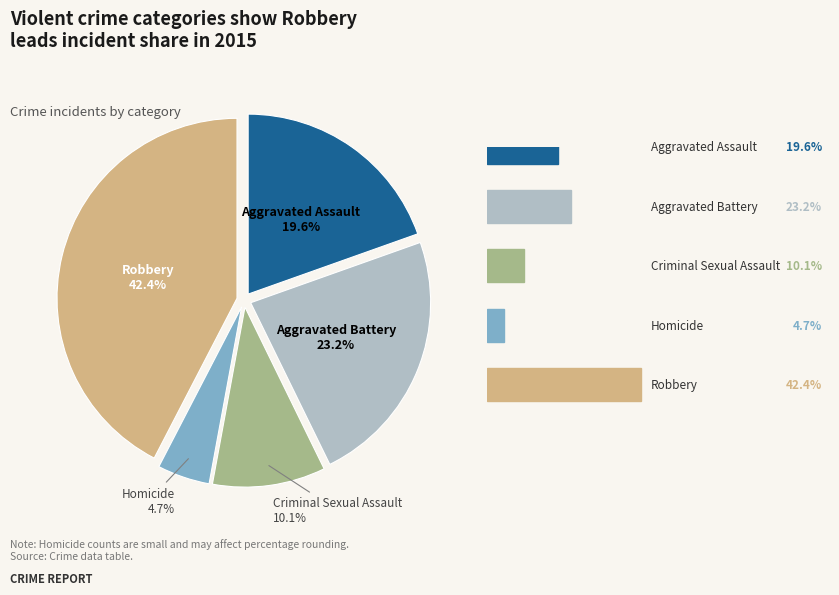

Is there a majority slice in this chart?

No